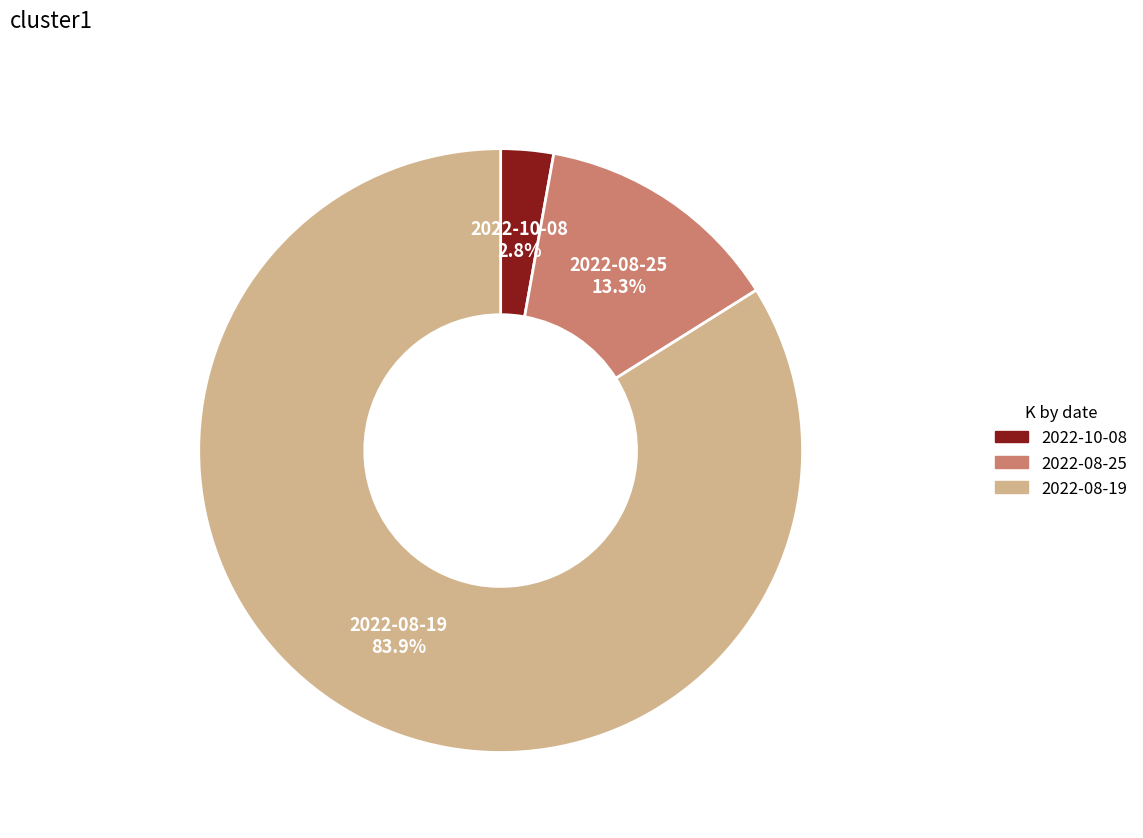

What is the smallest slice in the pie chart?

2022-10-08